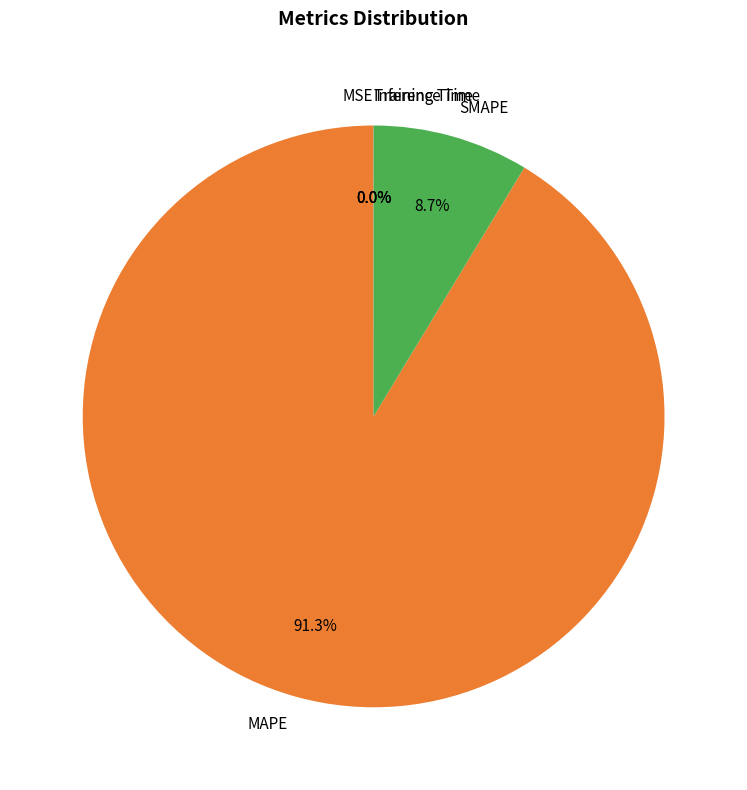

To the nearest percent, what is the average slice percentage?

20%